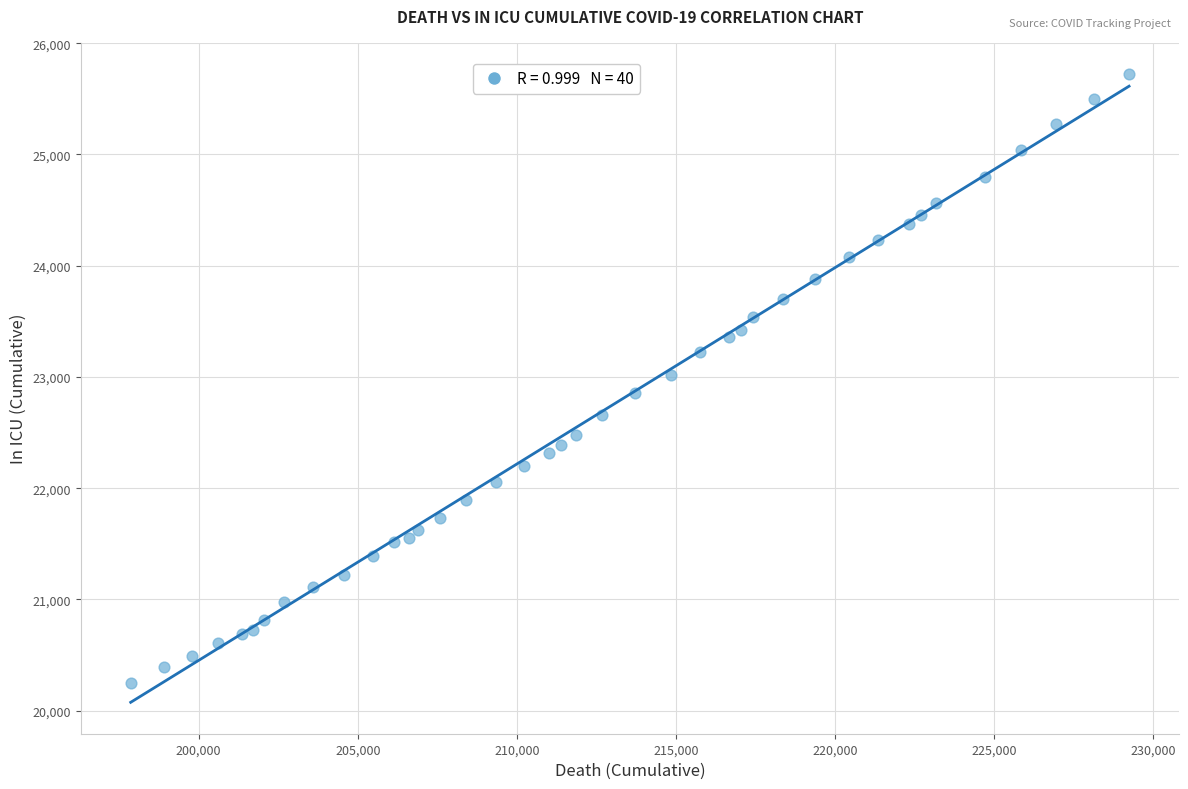

What is the range of Y values (max minus min)?

5474